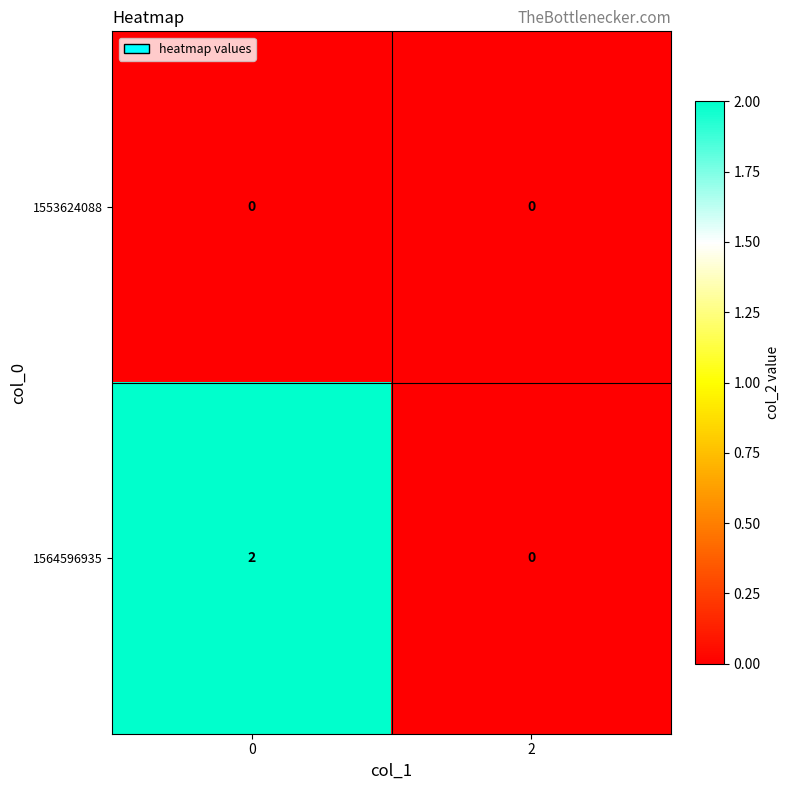

Reading left to right, what are all the values shown in this chart?

1553624088: 0	0
1564596935: 2	0